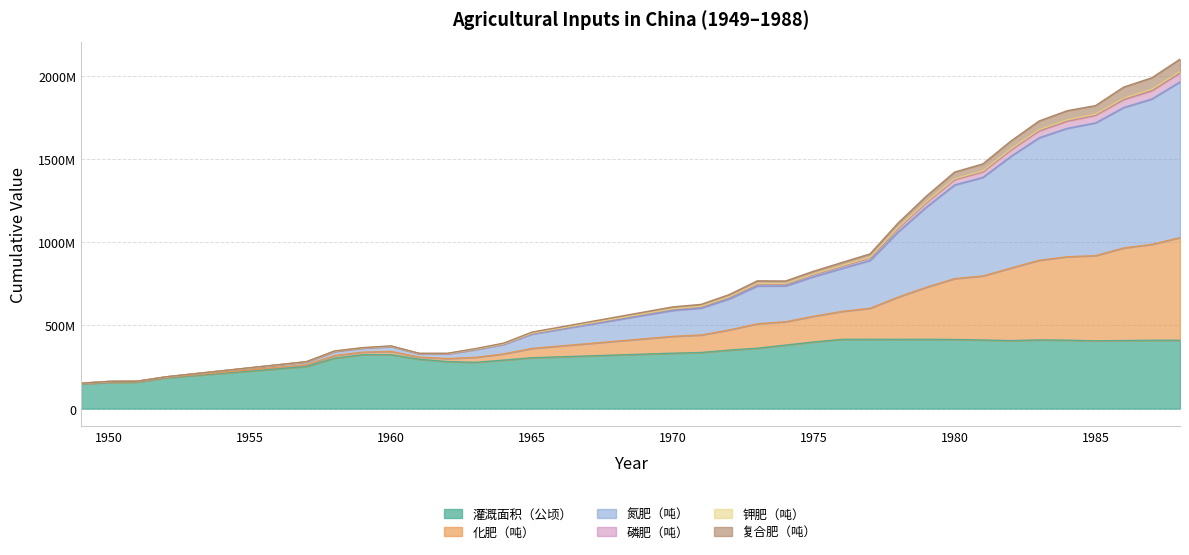

True or false: 化肥（吨） and 灌溉面积（公顷） intersect in this chart.

False